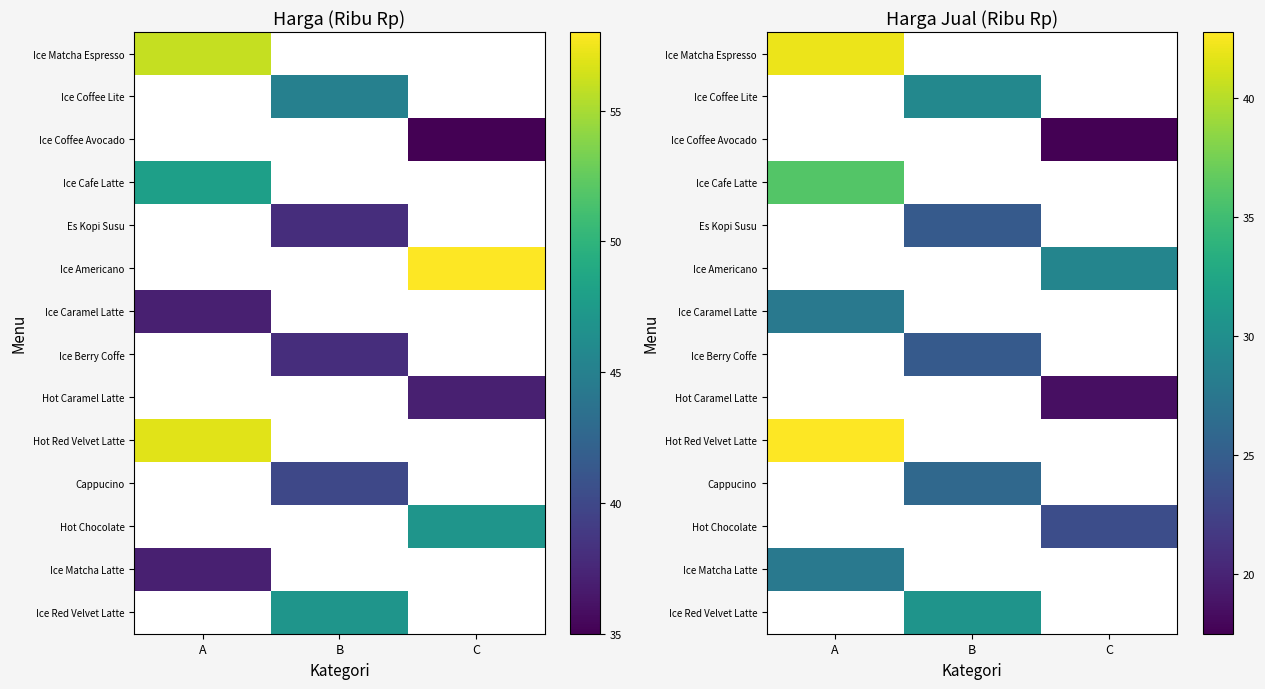

What is the smallest value displayed?

17.5